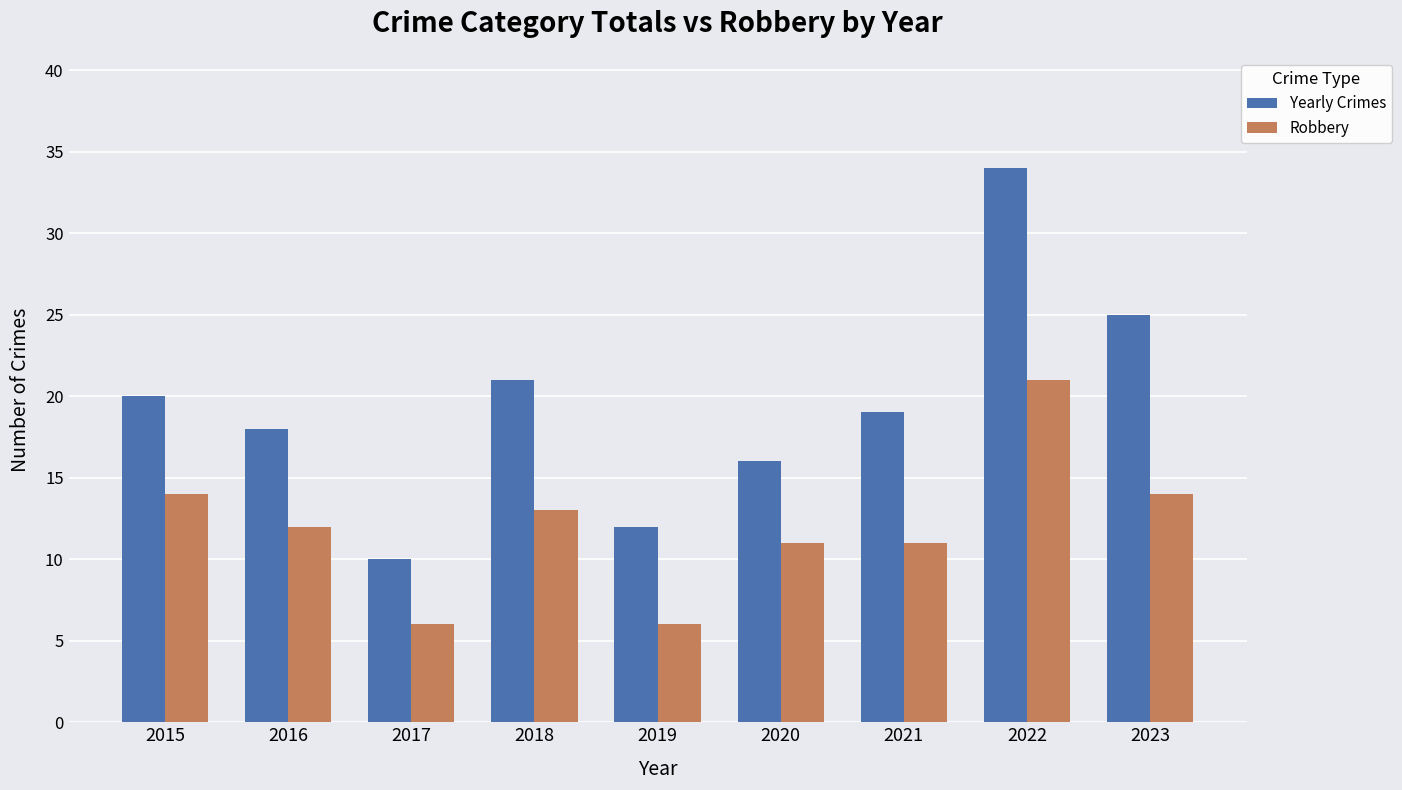

Reading left to right, transcribe all the data shown in this chart.

Yearly Crimes: 2015=20	2016=18	2017=10	2018=21	2019=12	2020=16	2021=19	2022=34	2023=25
Robbery: 2015=14	2016=12	2017=6	2018=13	2019=6	2020=11	2021=11	2022=21	2023=14